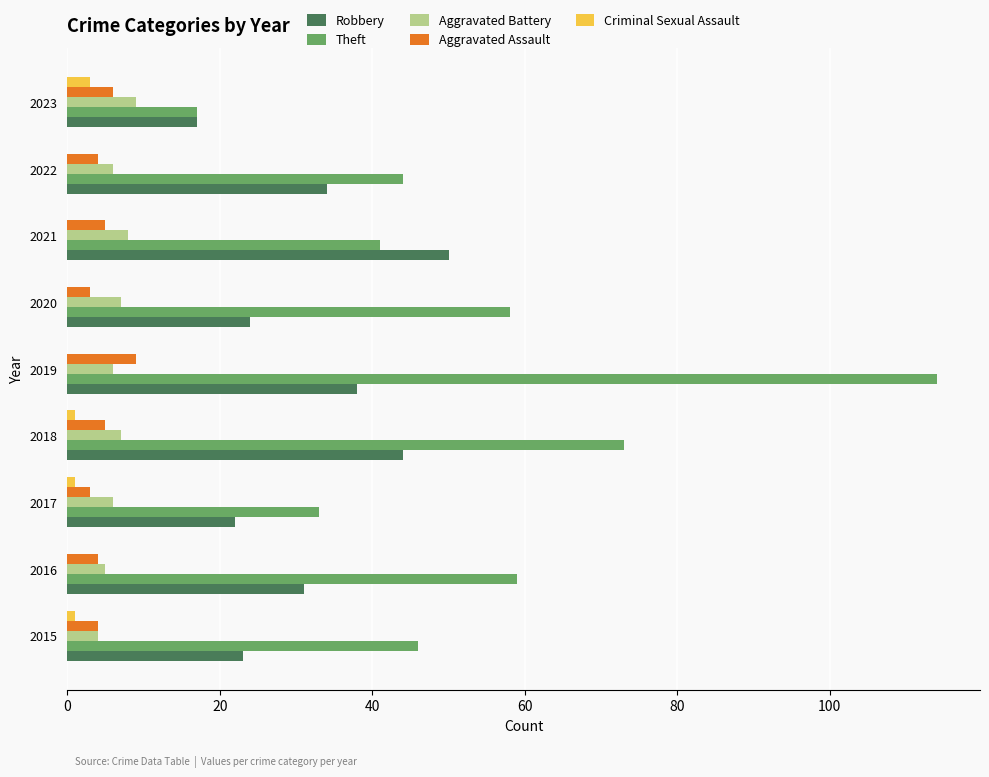

How many distinct data groups are displayed?

5